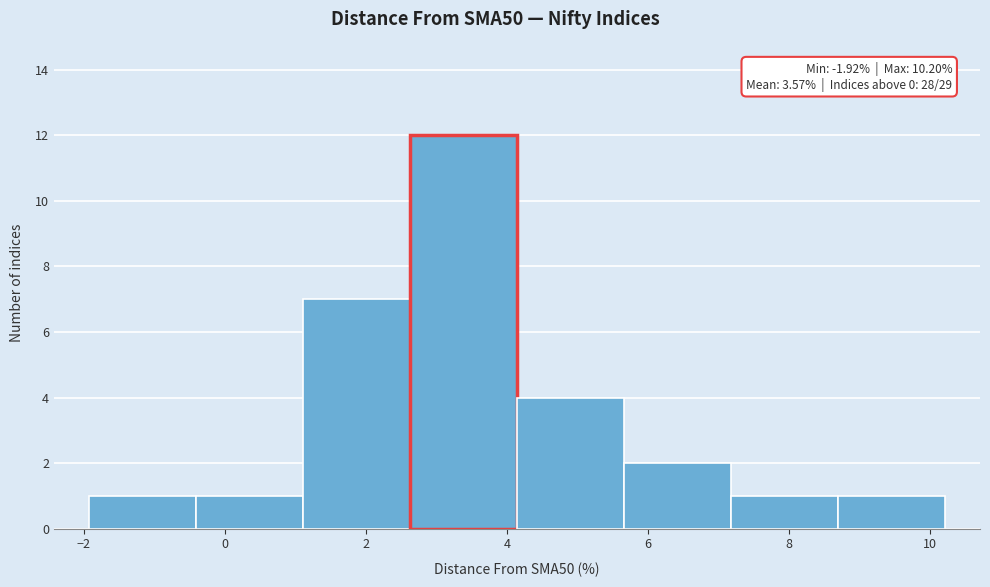

Which range on the x-axis has the tallest bar?

2.6 to 4.2